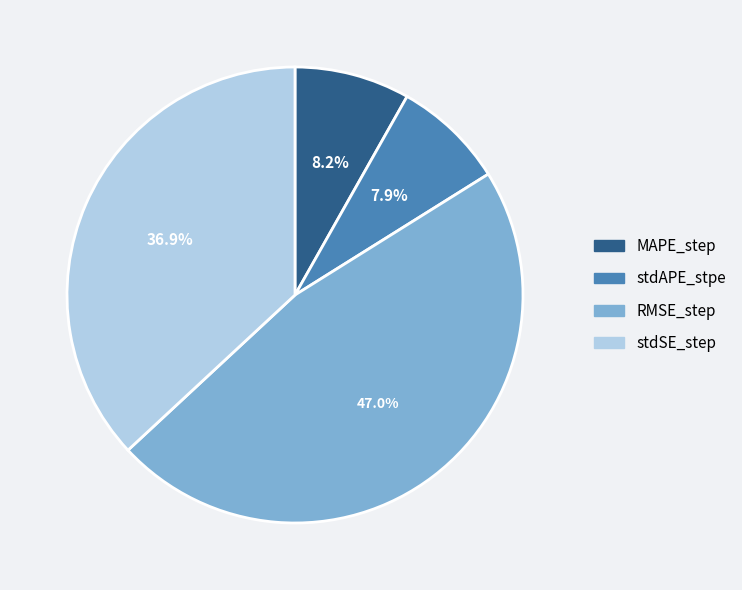

How many slices are in this pie chart?

4